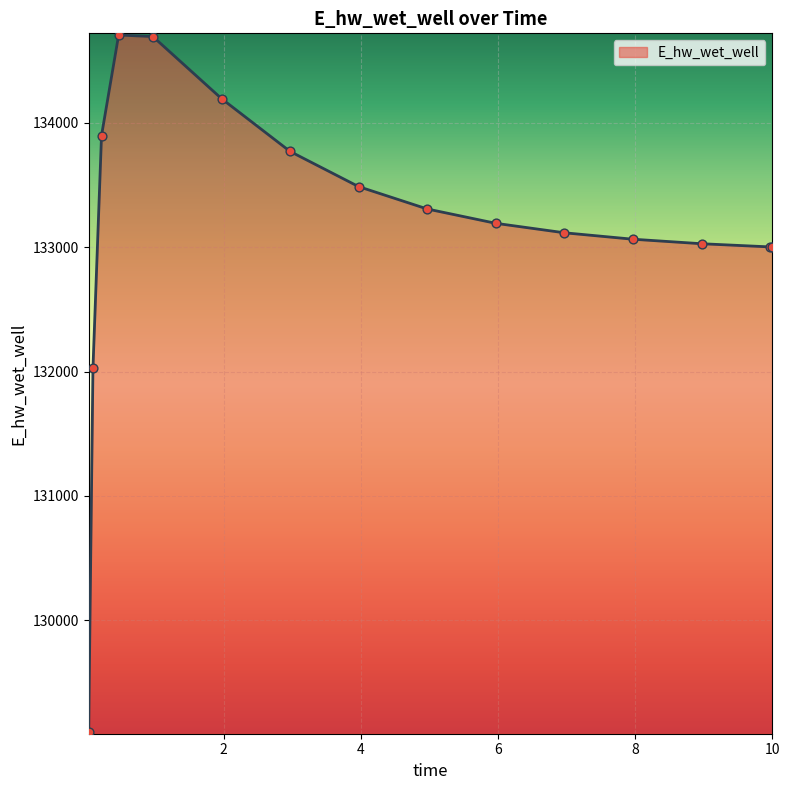

What is the greatest value displayed?

134706.9